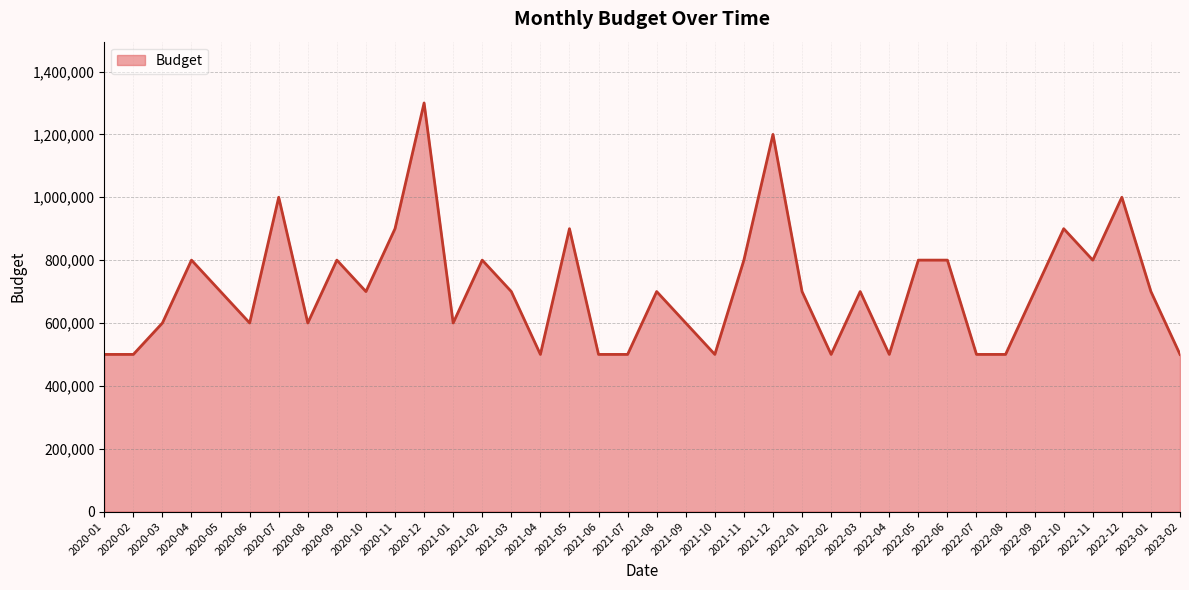

What position from the left is 2022-11?

35